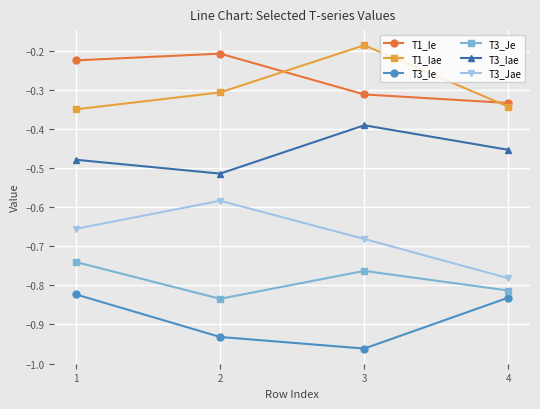

What is the difference between the maximum and minimum values in the T1_Ie series?

0.1